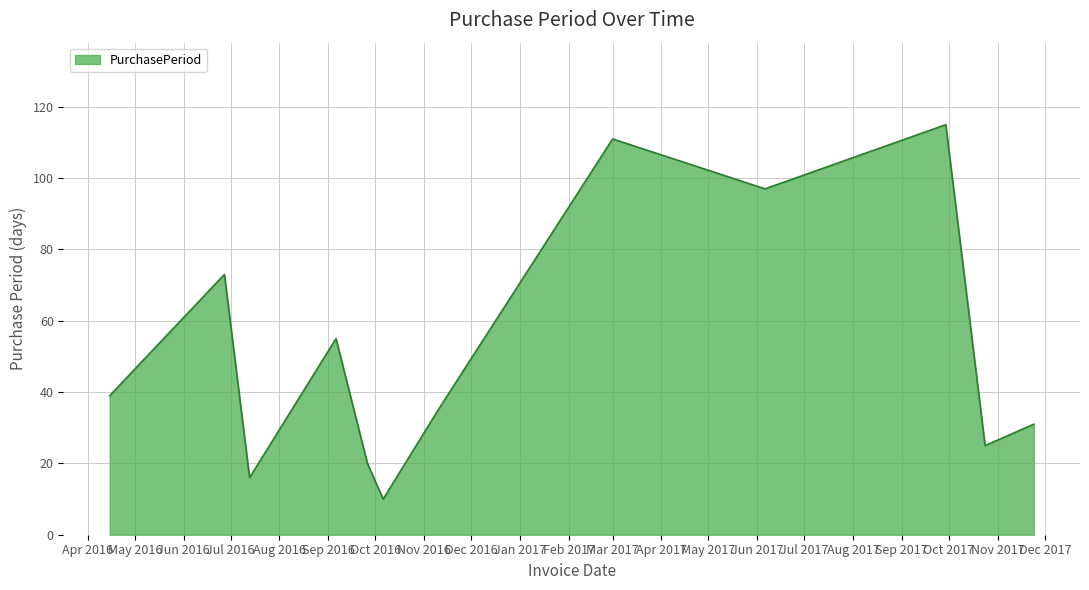

How many interior local valleys (lower than both neighbors) does the data have?

4